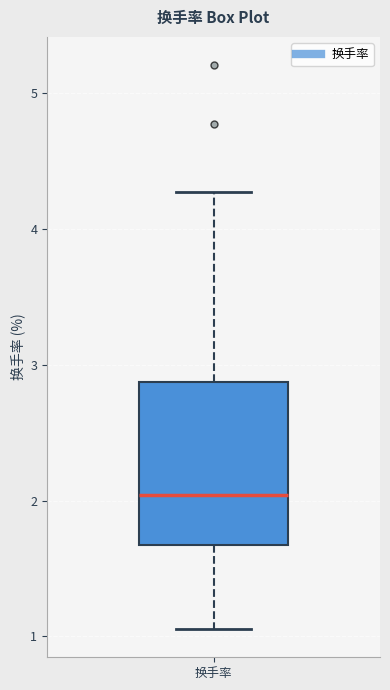

Where is the lower edge of the box for 换手率 on the y-axis? The values are not printed on the chart, so give them approximately, as read against the axis.

1.7